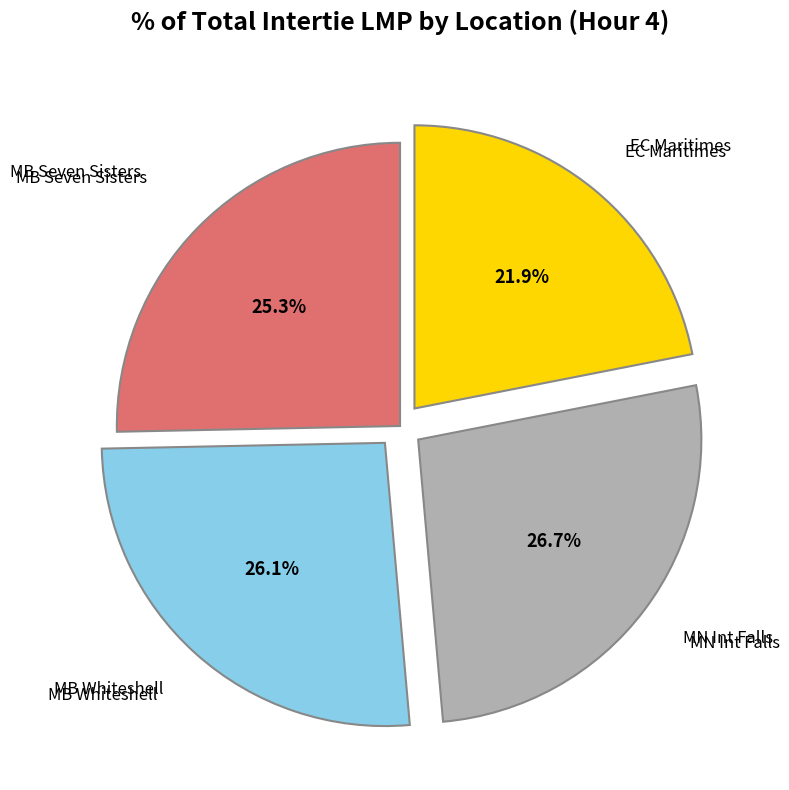

Does any single category account for the majority?

No